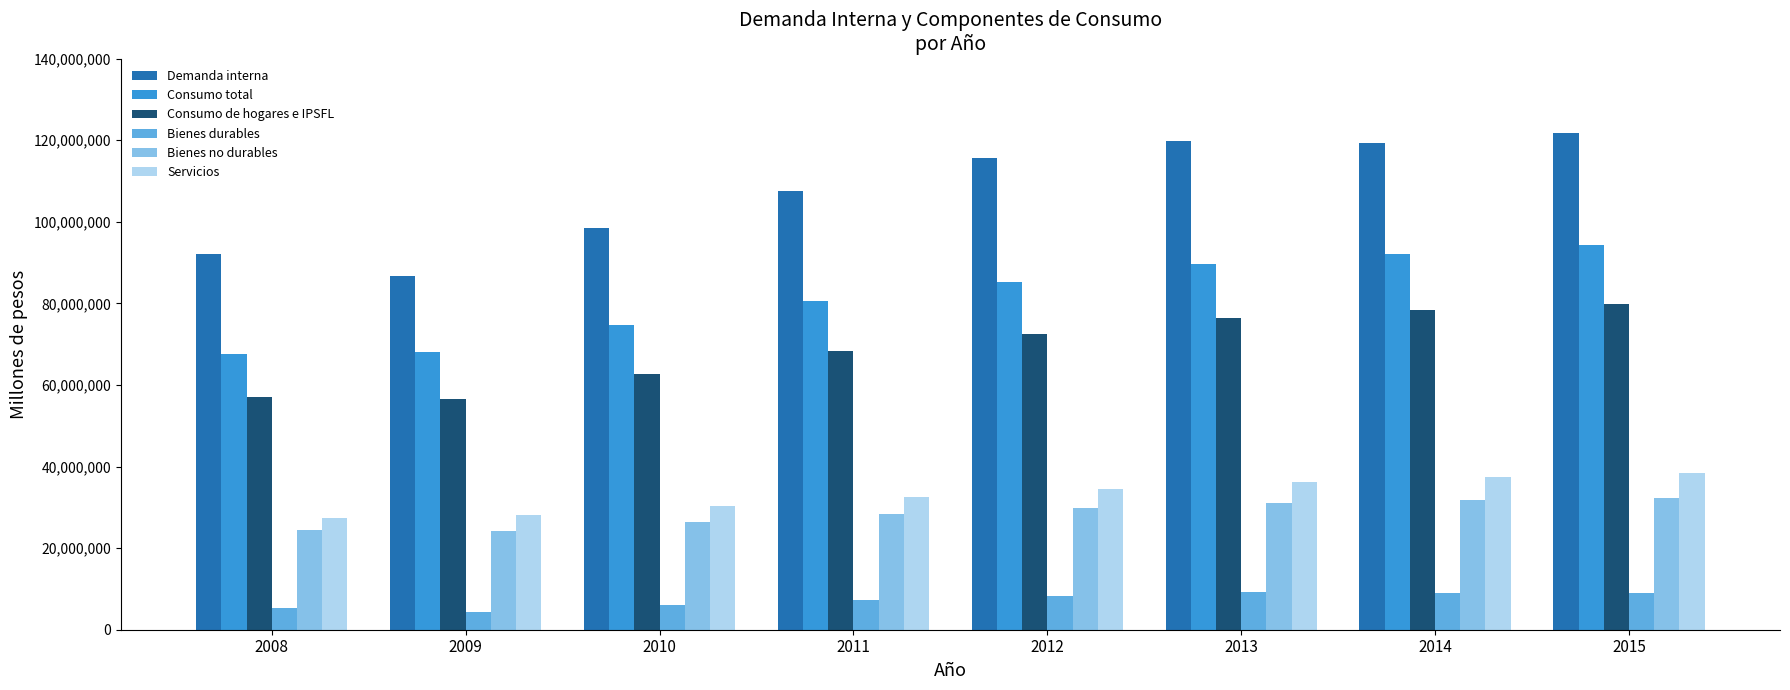

What is the highest value of the Consumo de hogares e IPSFL series?

79724222